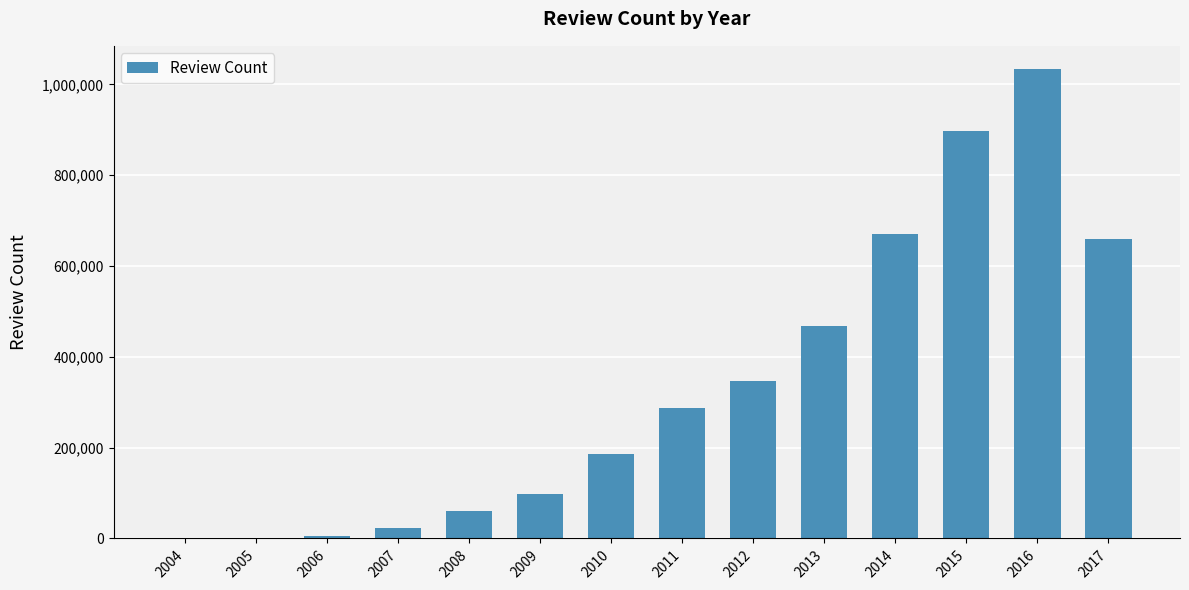

What is the change in value from 2010 to 2016?

+847481